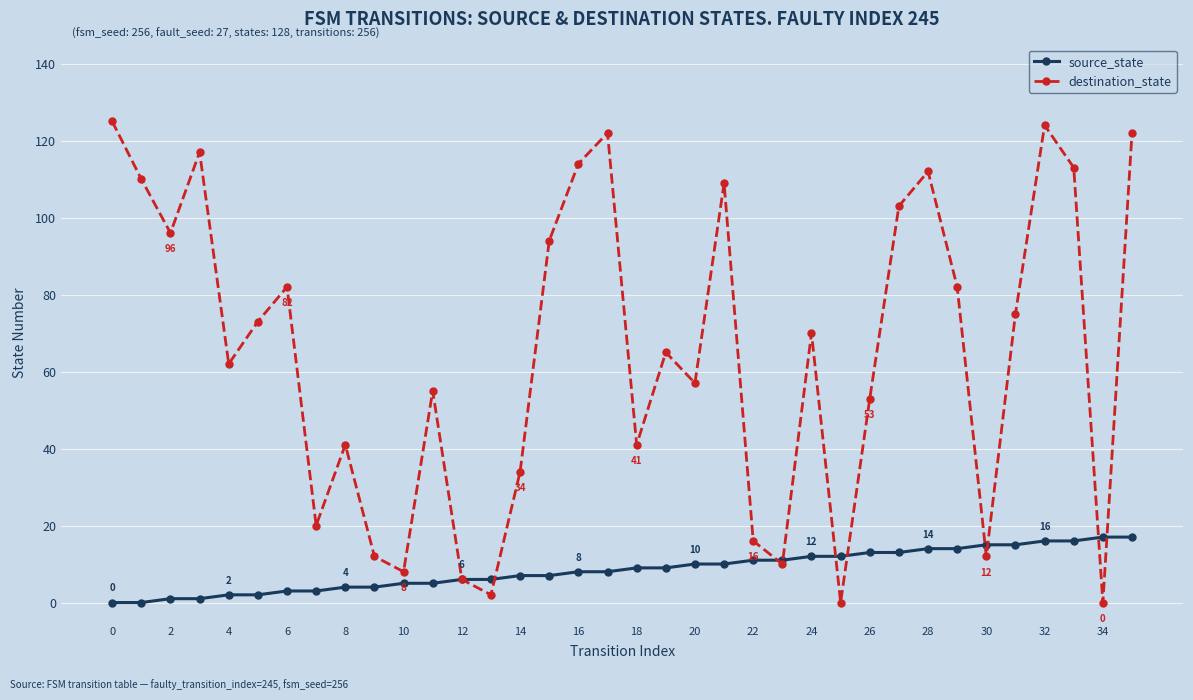

Which series has the largest range (max minus min)?

destination_state